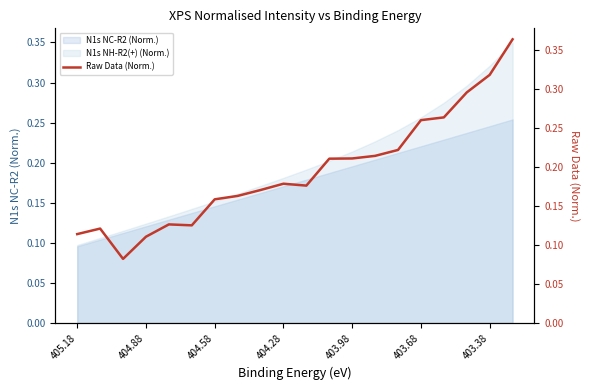

What is the greatest value displayed?

0.4